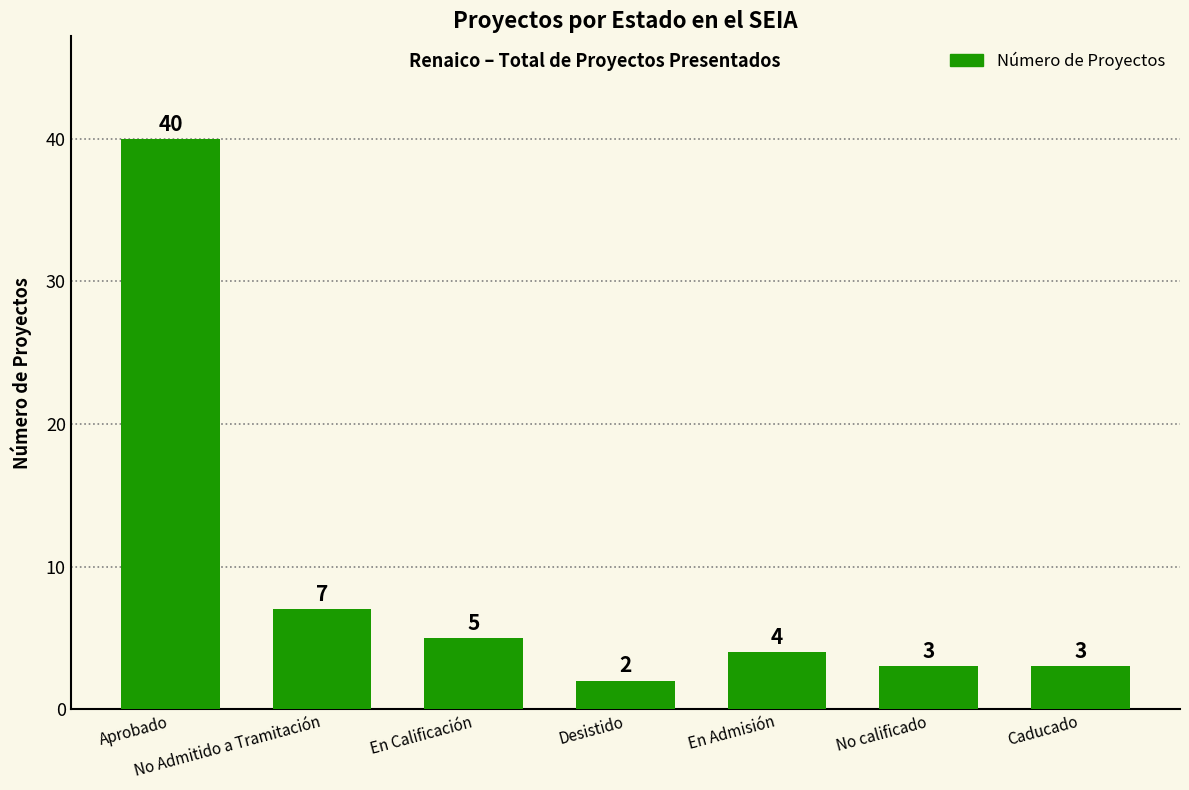

At which category does the chart reach its minimum across all series?

Desistido